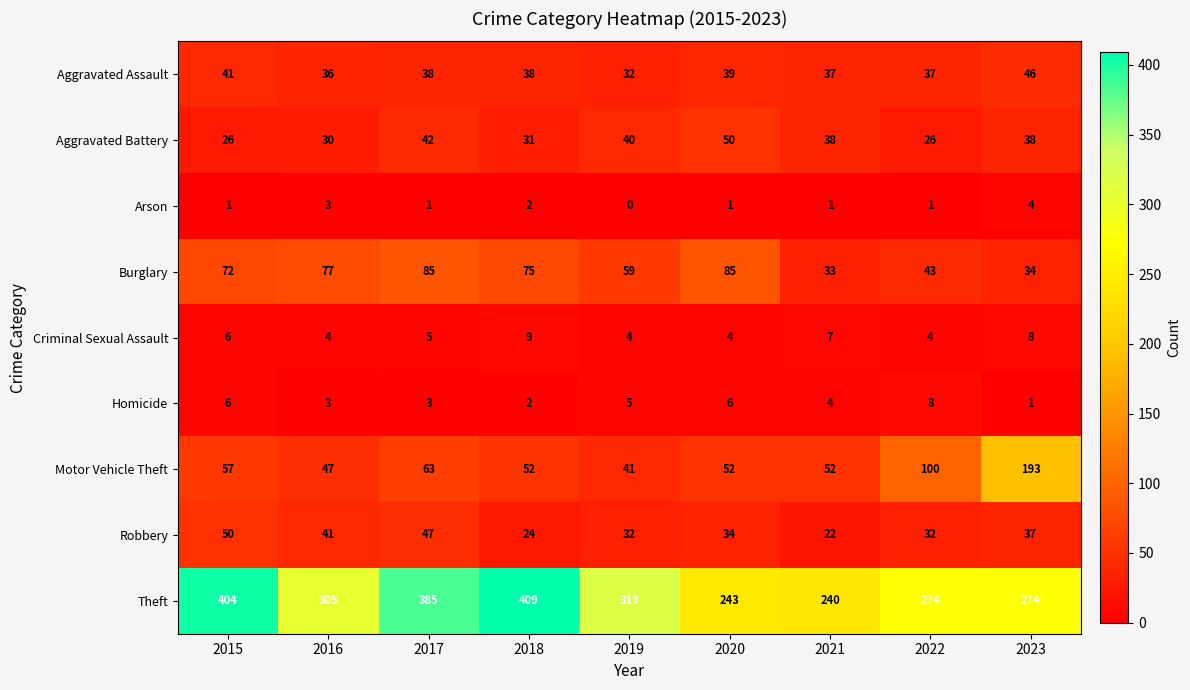

Which category has the lowest value across all series?

2019